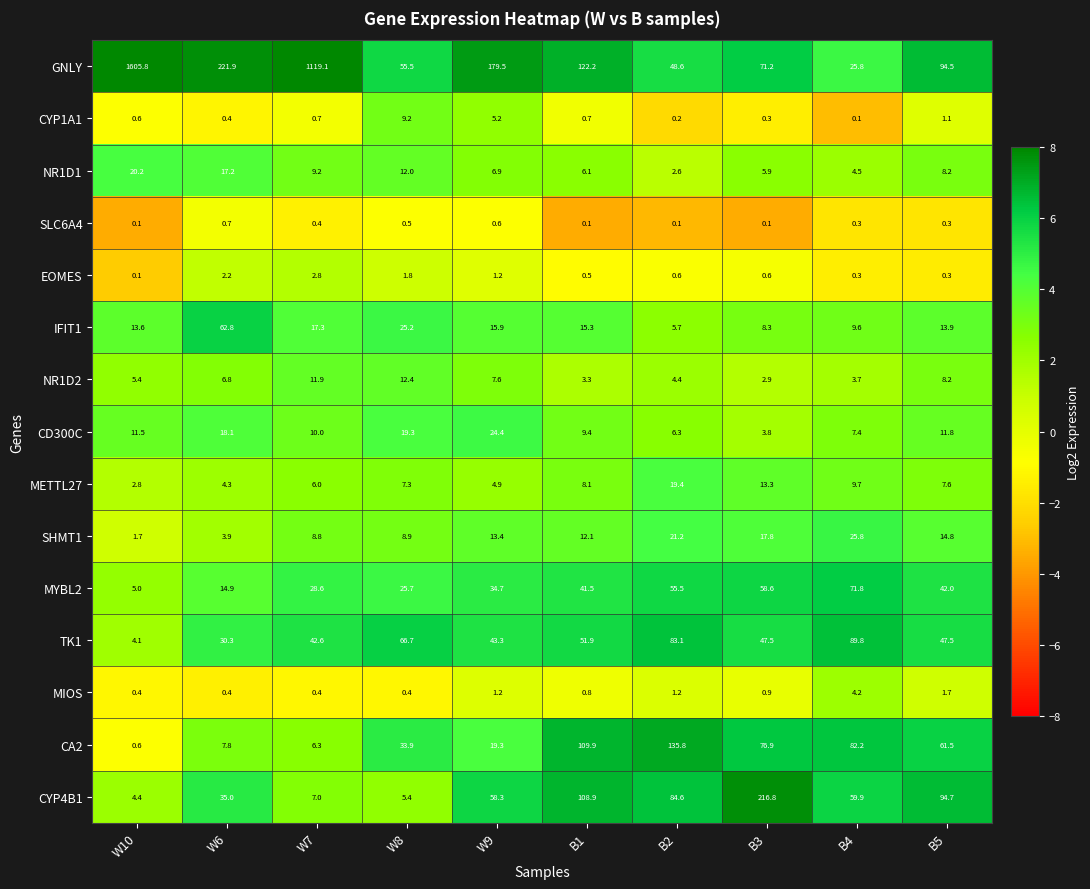

What is the sum of the METTL27 values at W10 and W9?

7.7